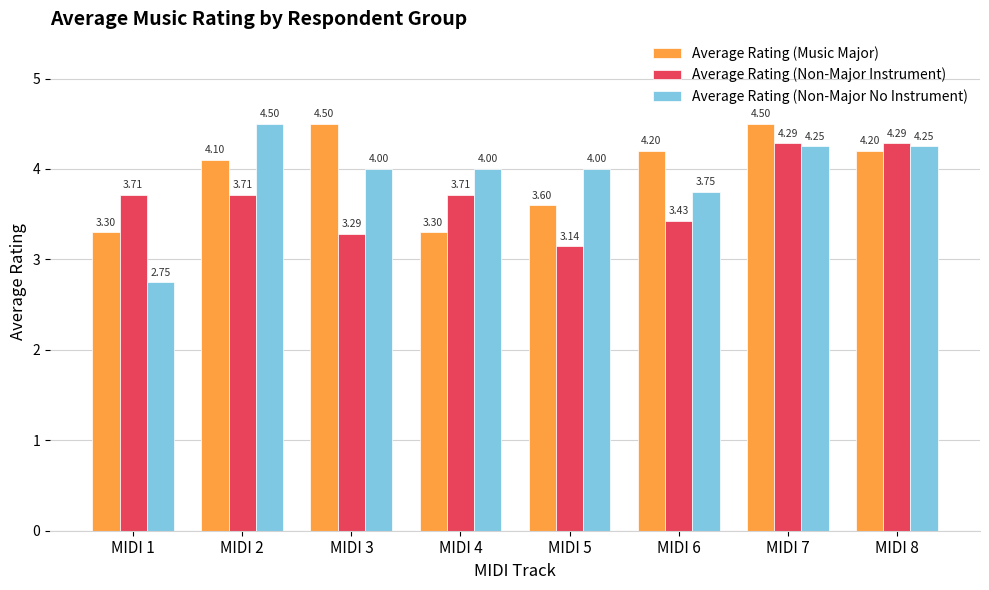

Are the bars grouped side by side (vs. stacked)?

Yes